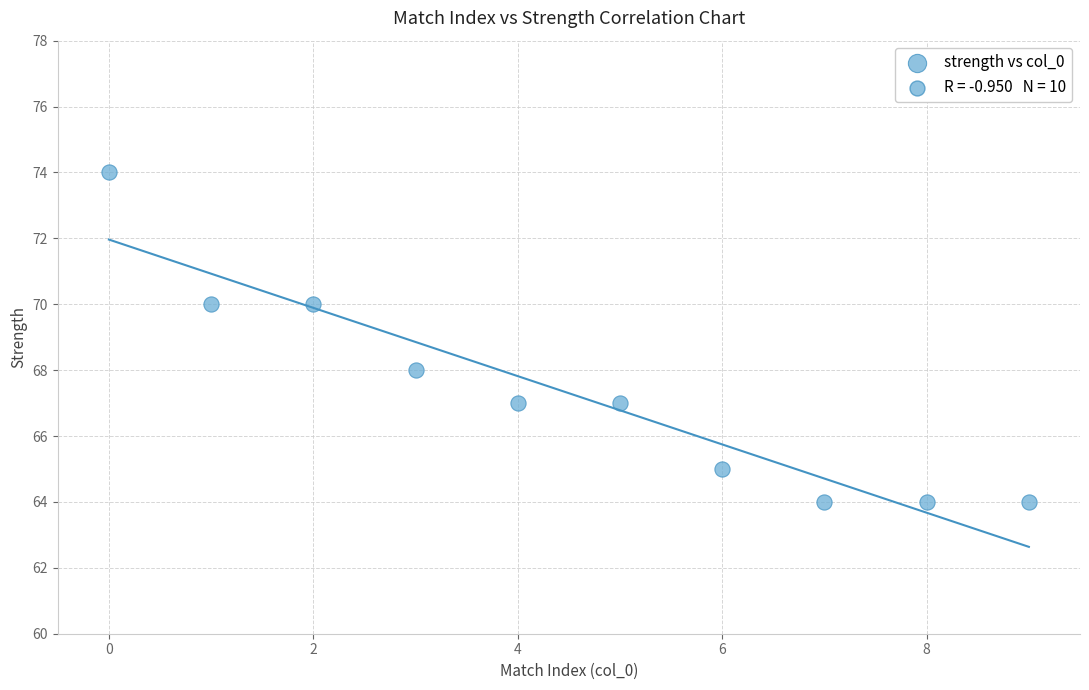

What is the average Y value?

67